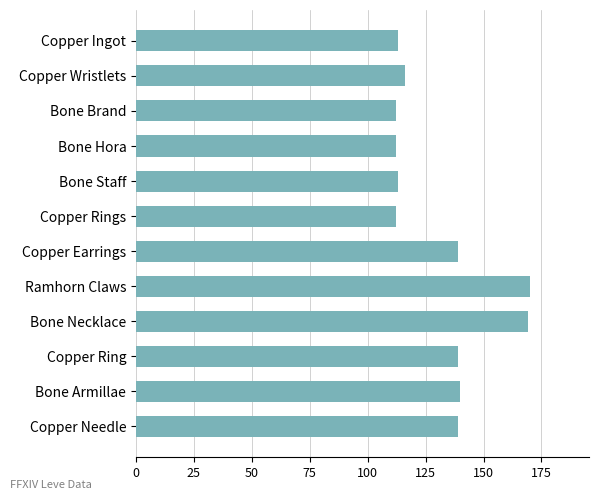

What is the ratio of the value at Bone Armillae to the value at Ramhorn Claws?

0.8